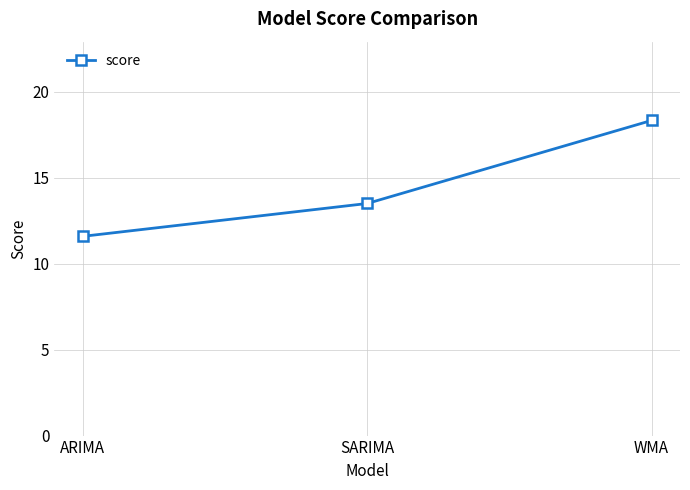

What is the minimum value shown in the chart?

11.6